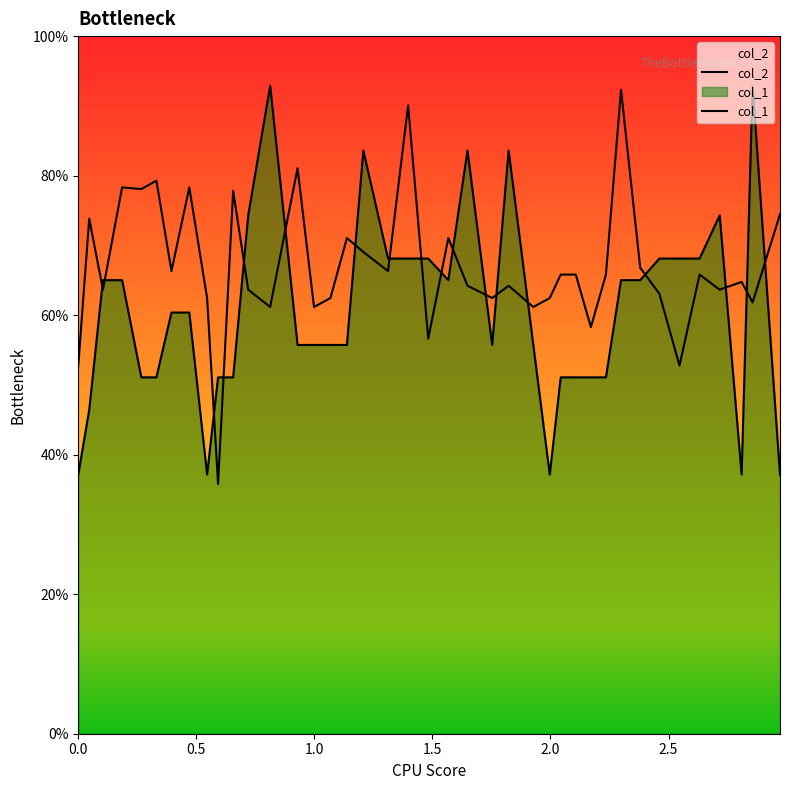

What is the difference between the maximum and minimum values in the col_1 series?

55.7